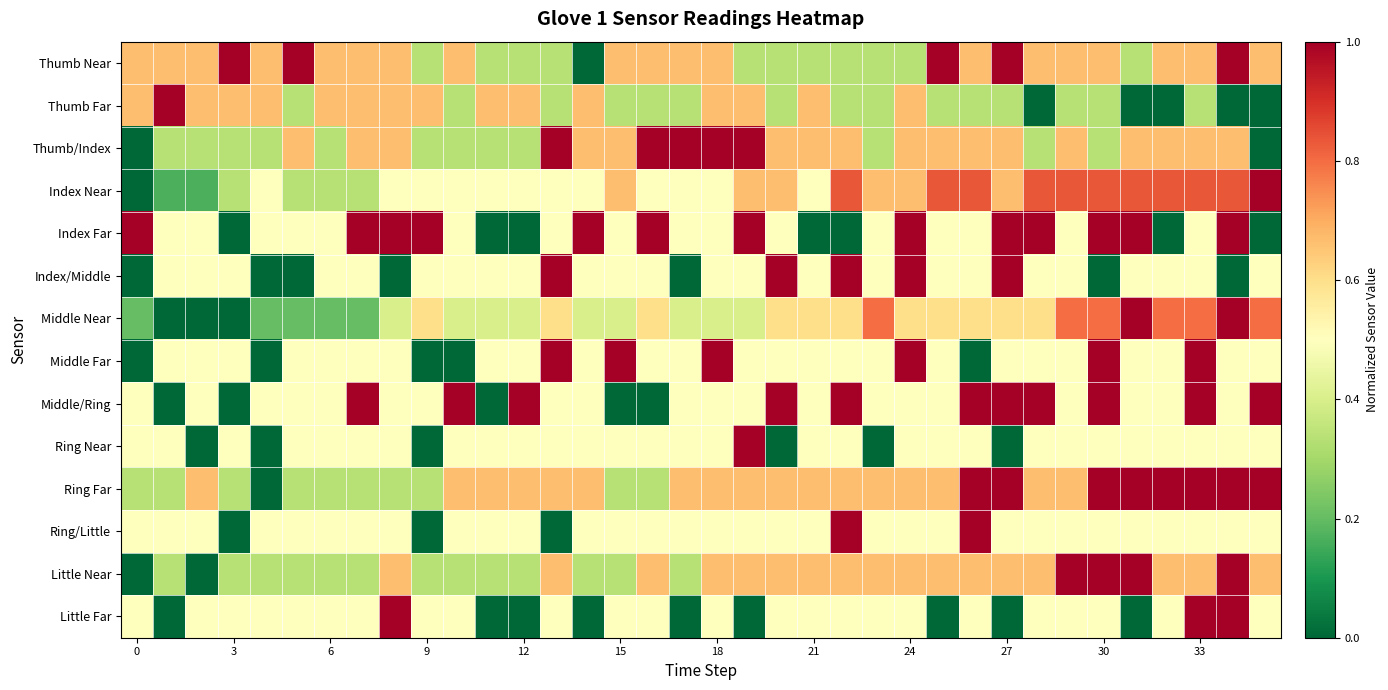

At how many categories does at least one series exceed 0?

36